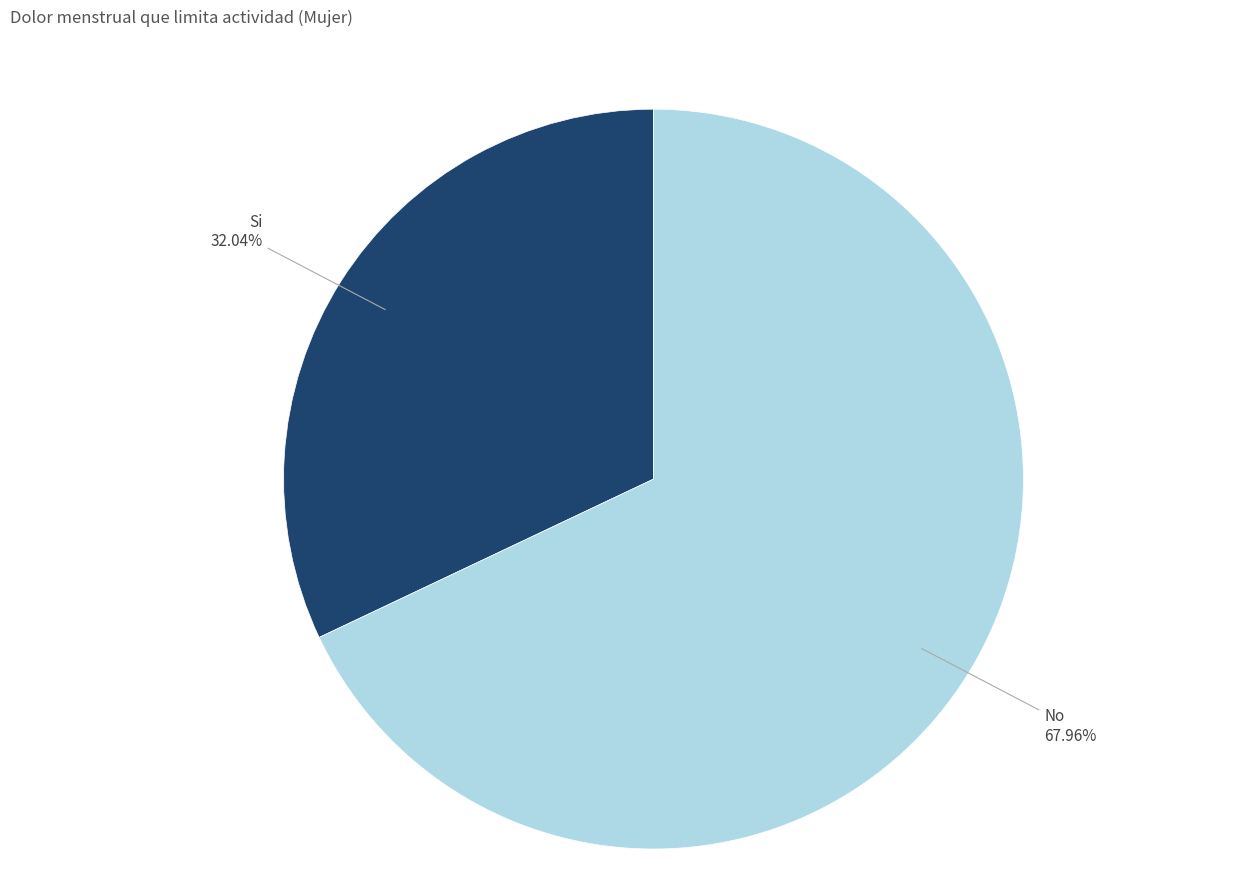

Count the number of slices in the pie.

2